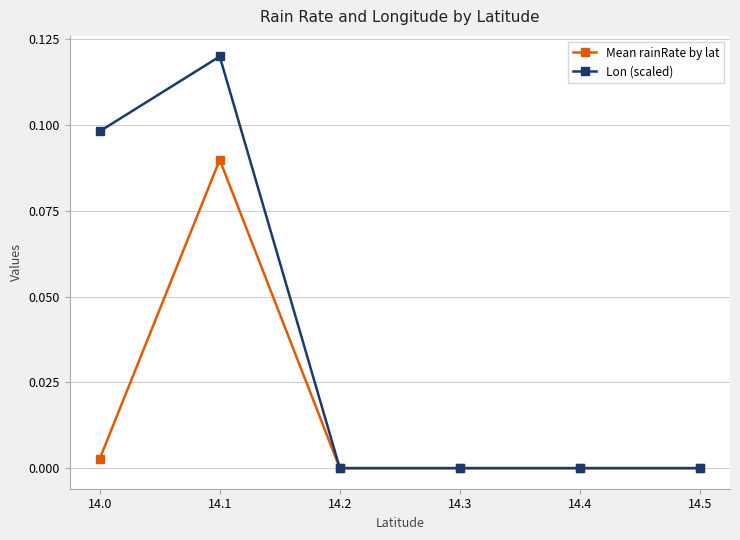

True or false: Lon (scaled) has a value of 0.2 at 14.0.

False